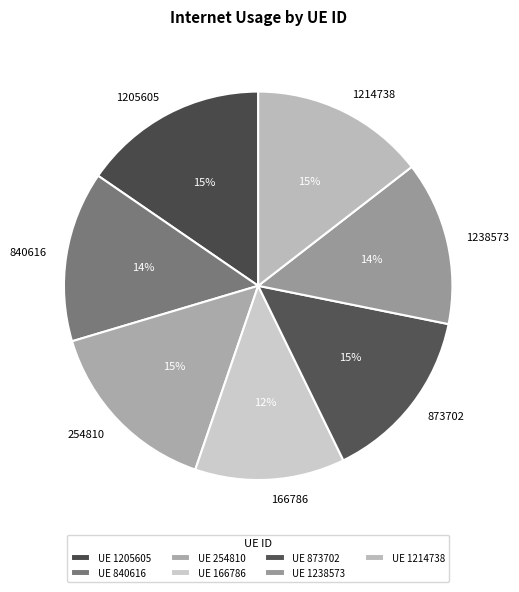

Does 1205605 account for over 50% of the chart?

No